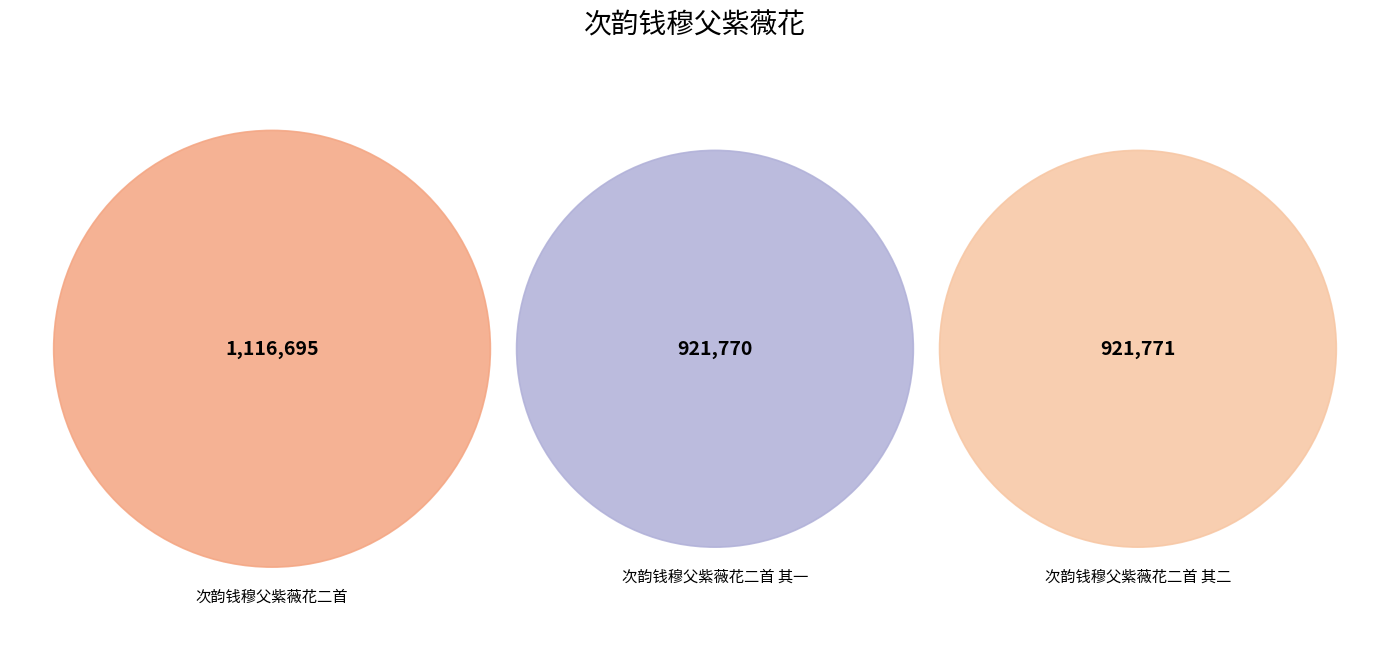

Which slice is the largest?

次韵钱穆父紫薇花二首